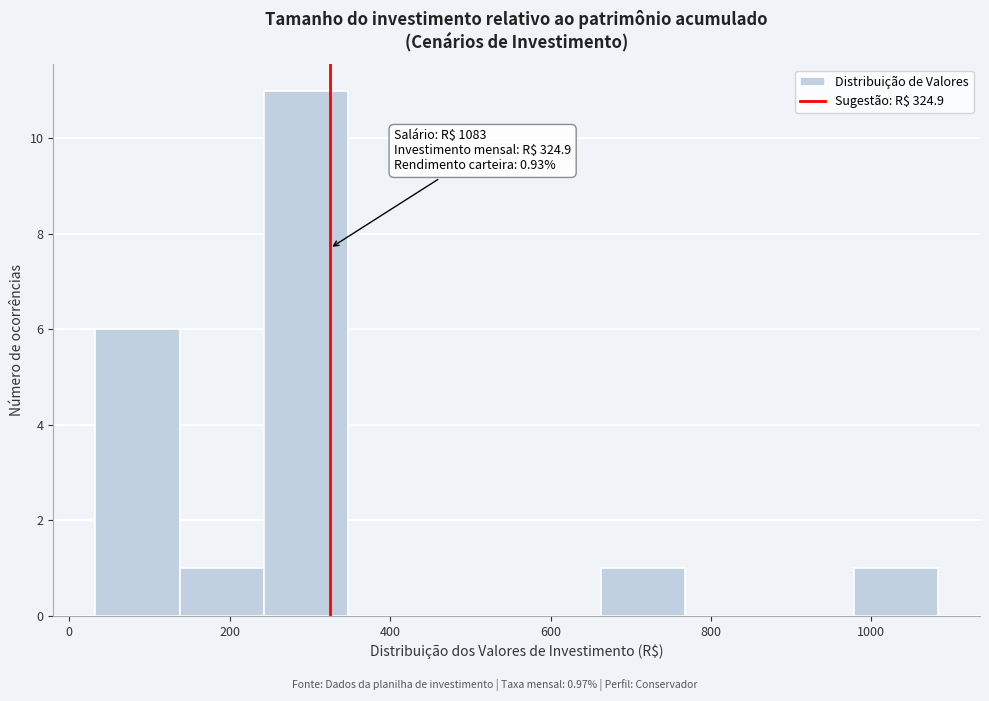

Which range on the x-axis has the tallest bar?

240 to 340